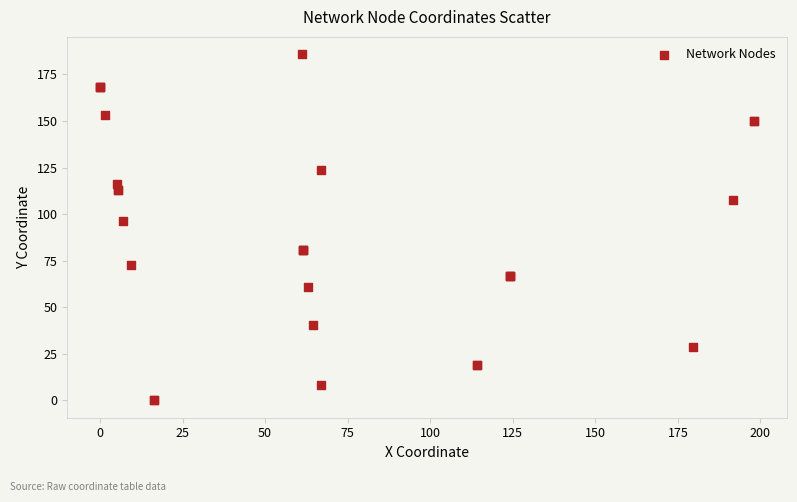

What Y value in the scatter plot is closest to 92?

96.0